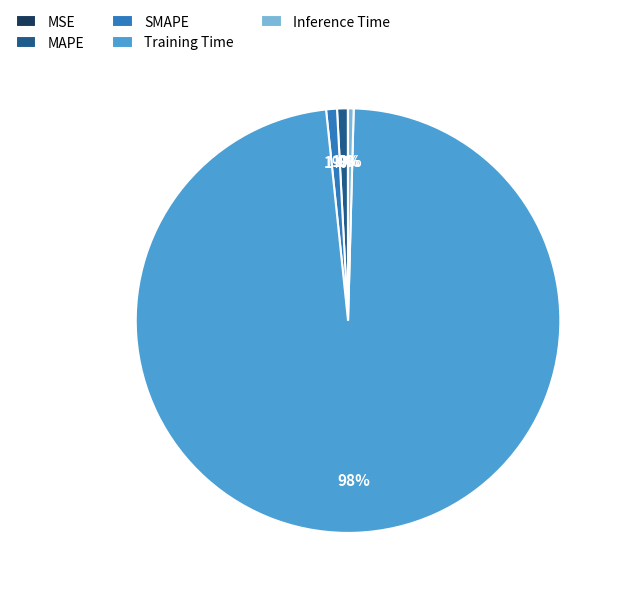

Does Training Time account for over 50% of the chart?

Yes